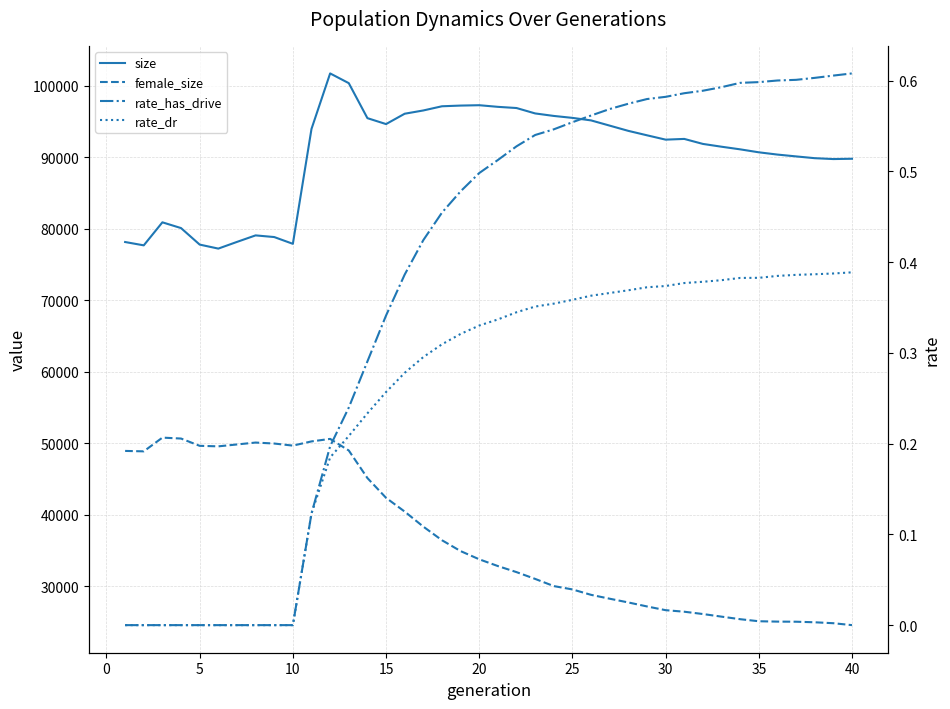

The size series shows 51057.1 at 12. True or false?

False